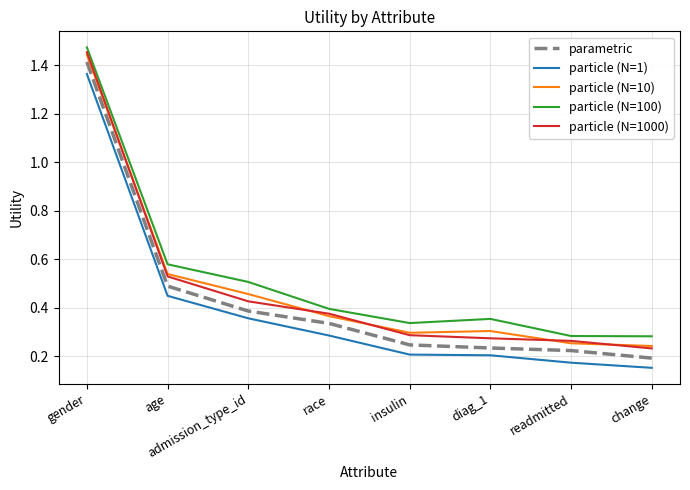

What are all the series names shown in the legend?

parametric, particle (N=1), particle (N=10), particle (N=100), particle (N=1000)